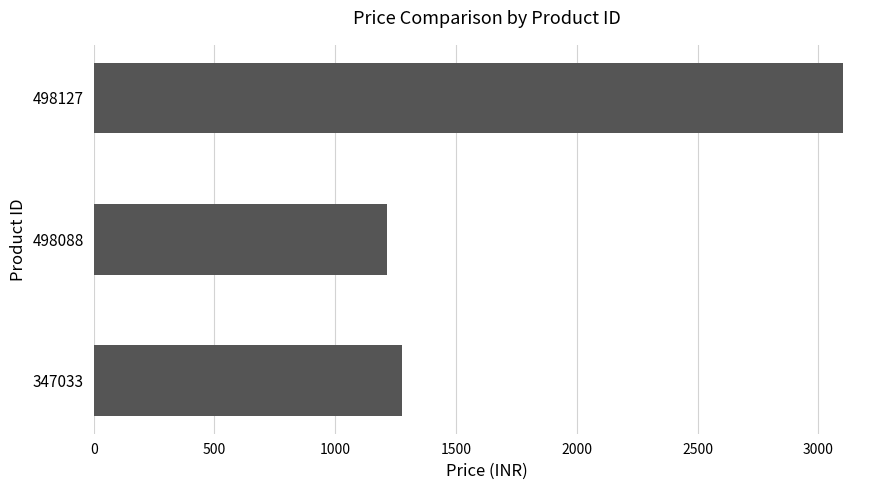

List the labels in order of value, largest first.

498127, 347033, 498088